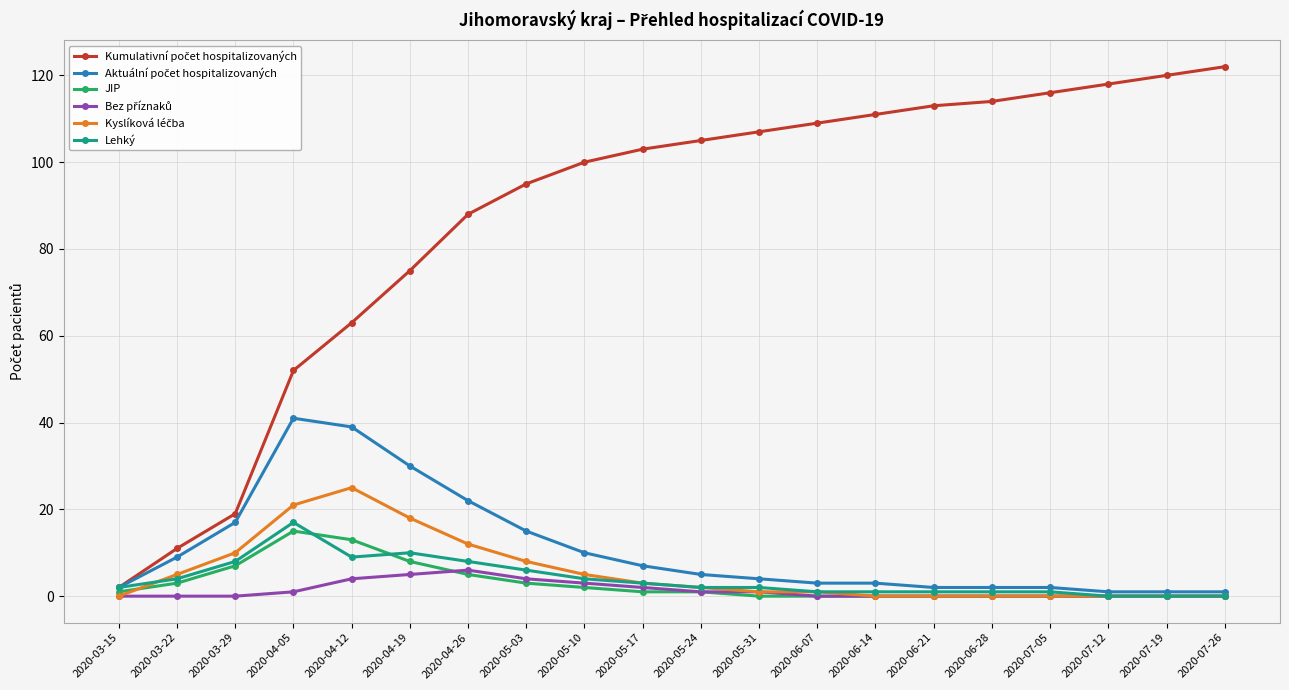

What position from the left is 2020-07-26?

20